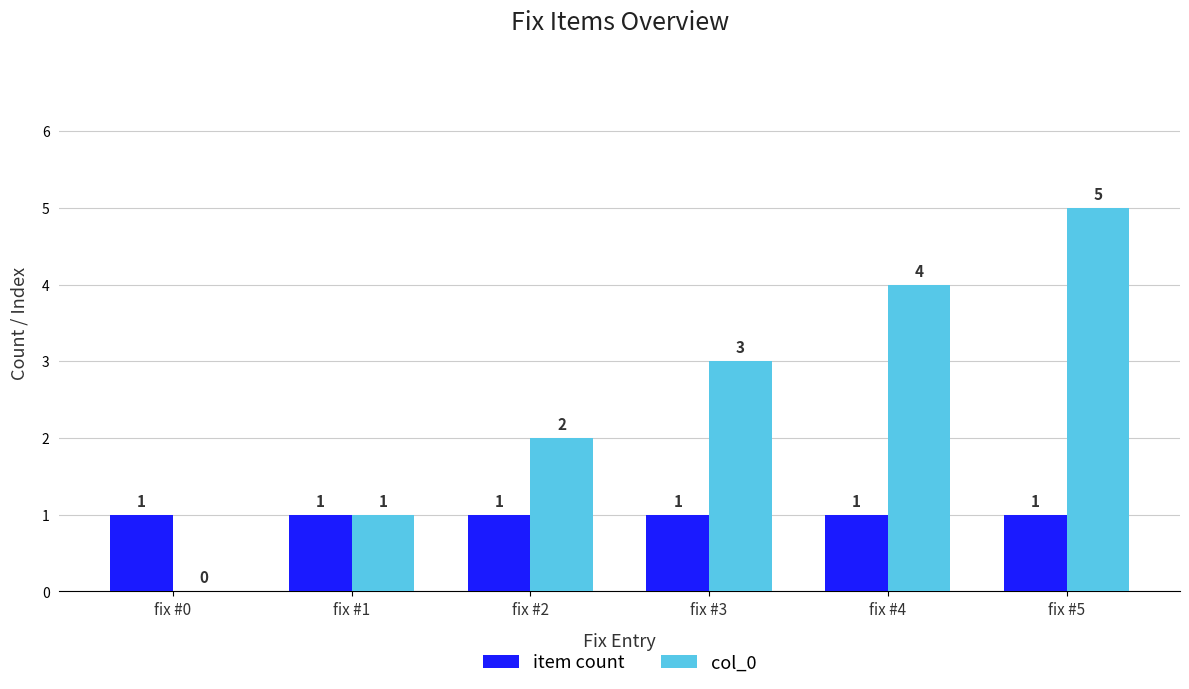

What is the greatest value displayed?

5